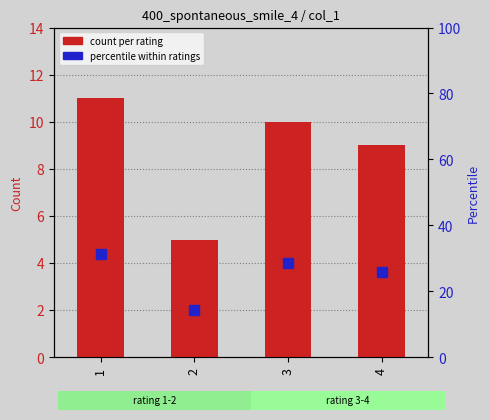

Rank the series at 1 from highest to lowest value.

percentile within ratings, count per rating